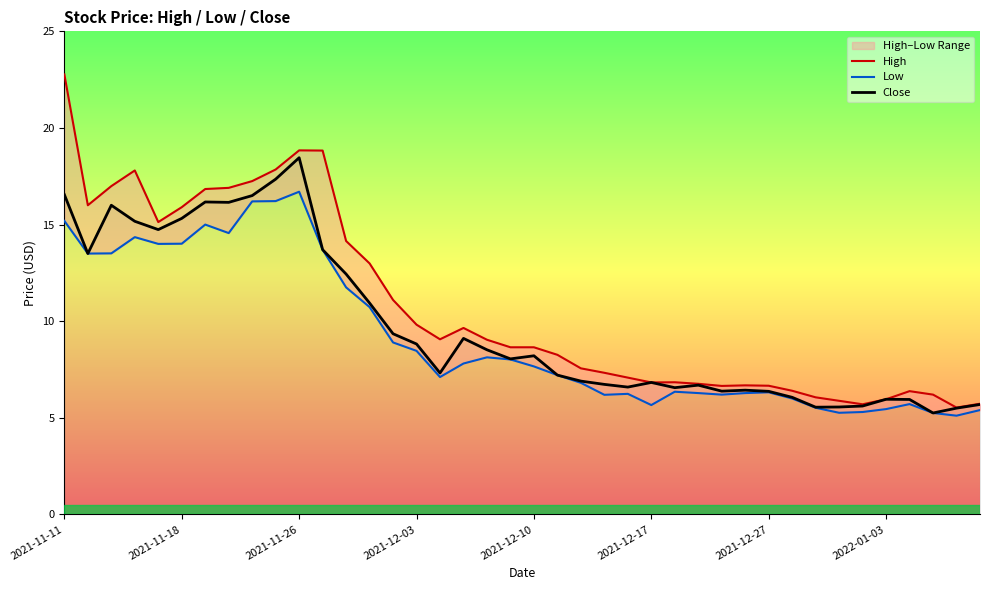

Does the chart display data point markers on the line(s)?

No